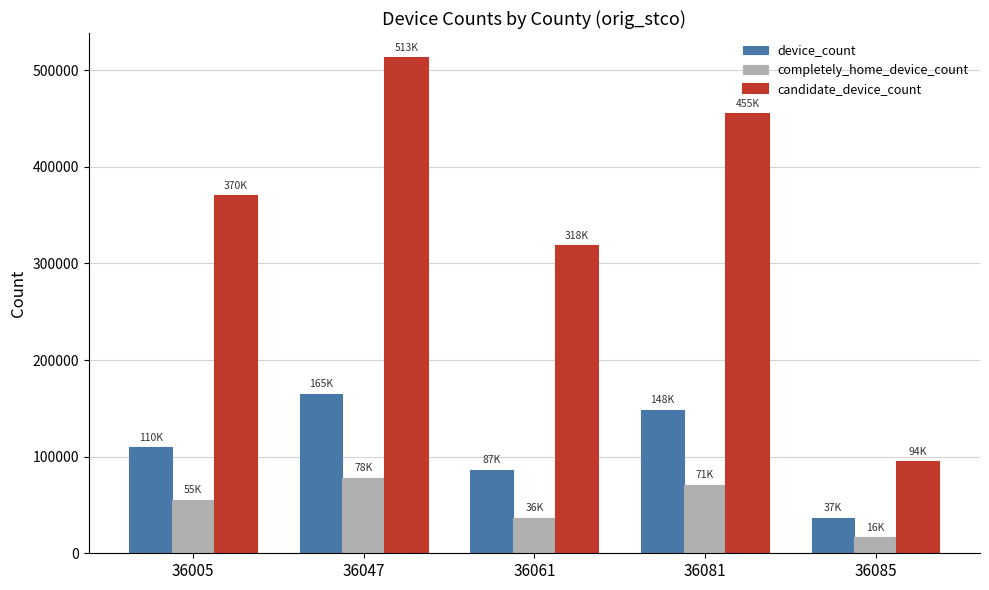

What is the total value across all series at 36005?

534975